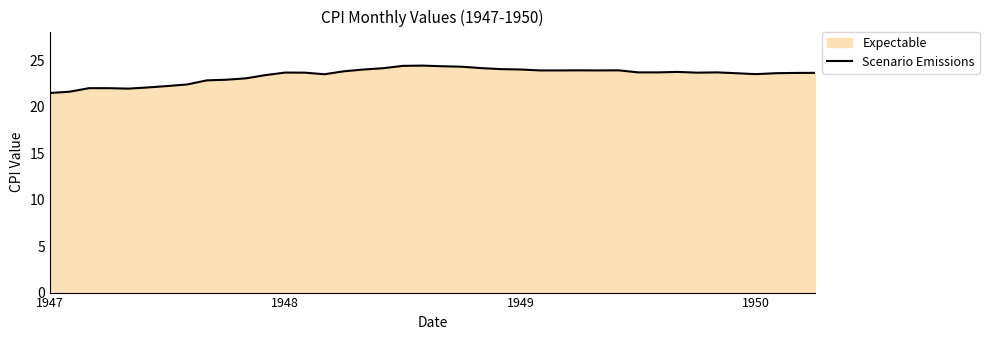

What is the maximum value shown in the chart?

24.4